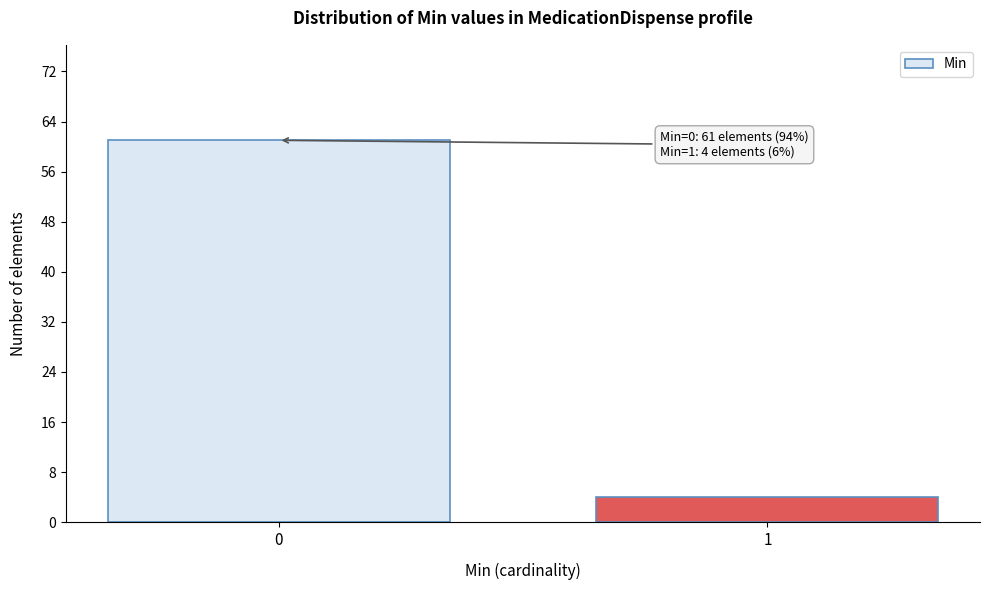

Reading right to left, extract all data points from this chart.

4	61